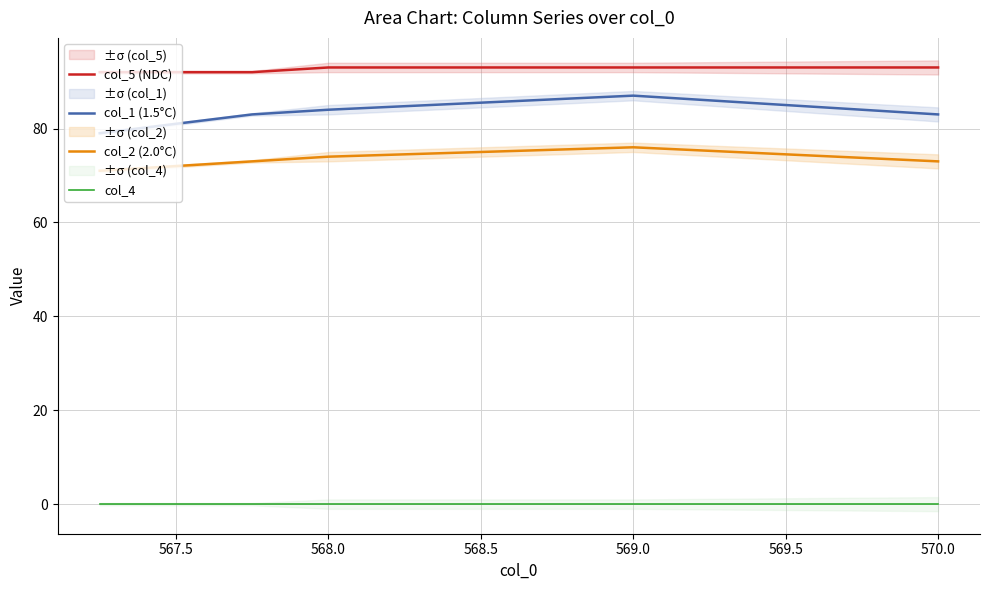

True or false: col_4 and col_1 (1.5°C) intersect in this chart.

False